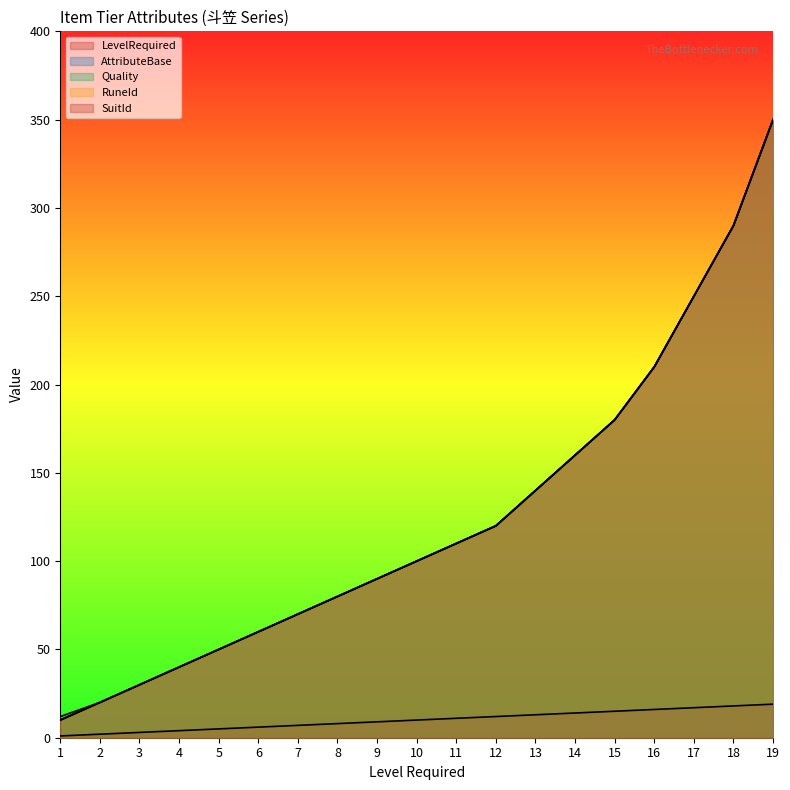

True or false: RuneId has more than 1 points higher than both neighbors.

False